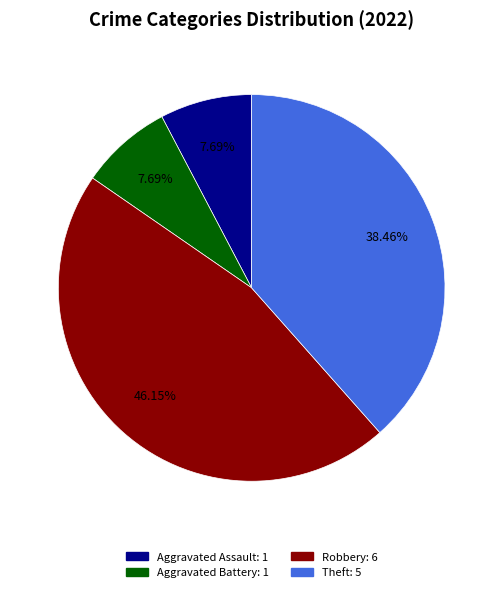

To the nearest percent, what is the average slice percentage?

25%